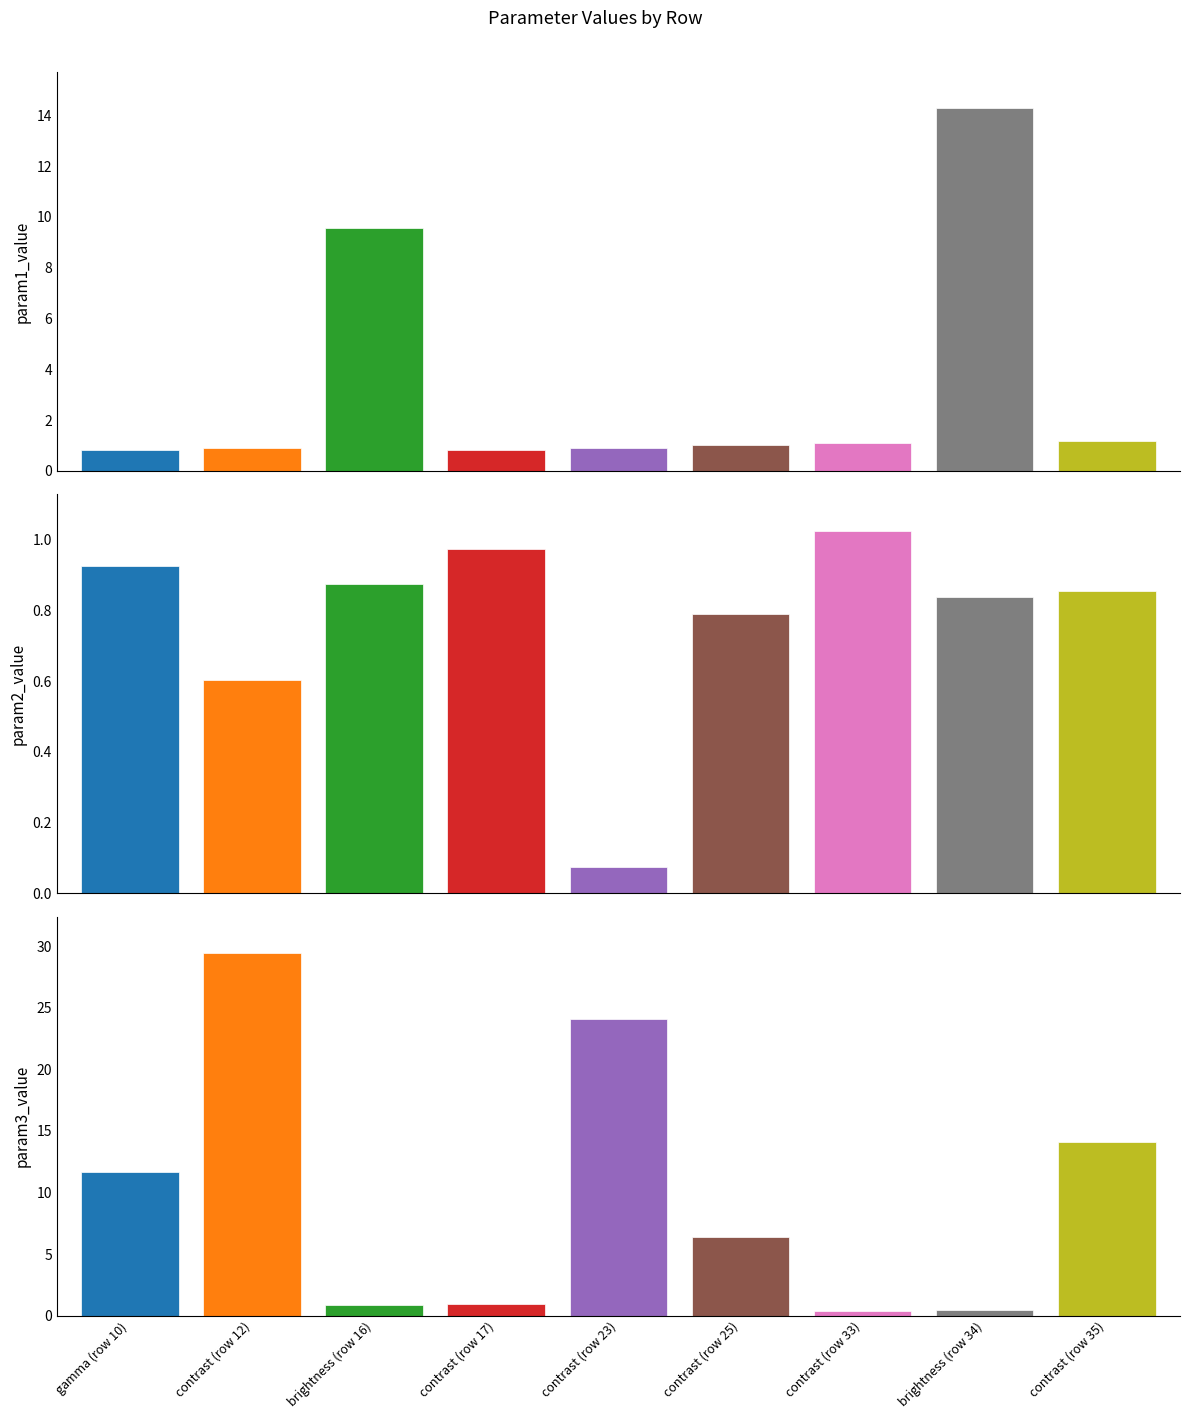

What is the label of the 6th bar from the left?

contrast (row 25)